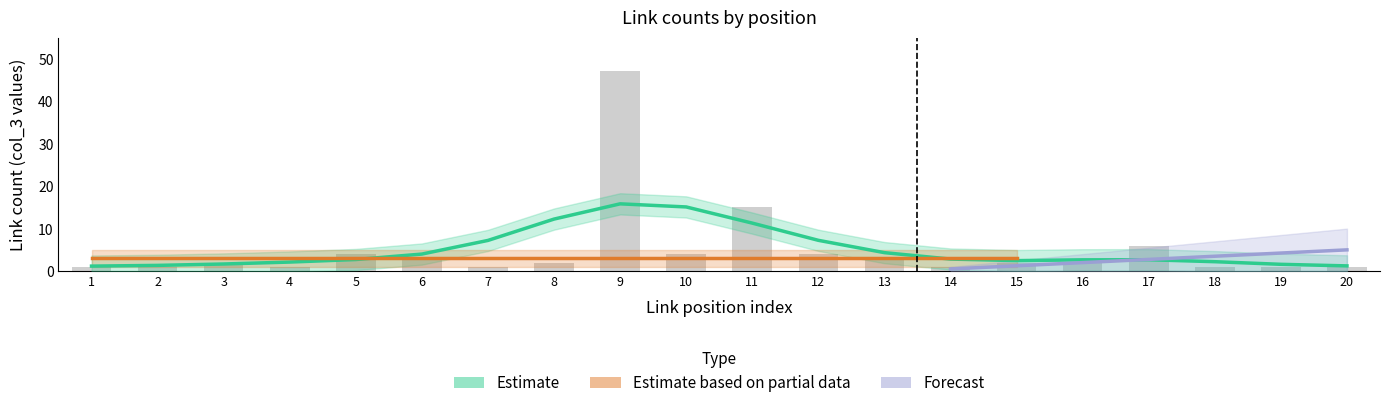

Which series changed the most between 17 and 18?

Estimate